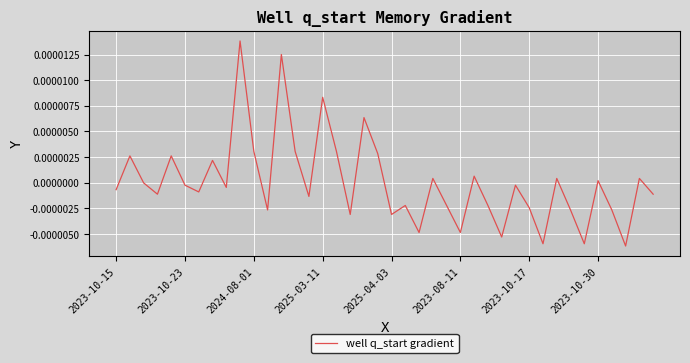

Is this an area chart (filled region under the line)?

No